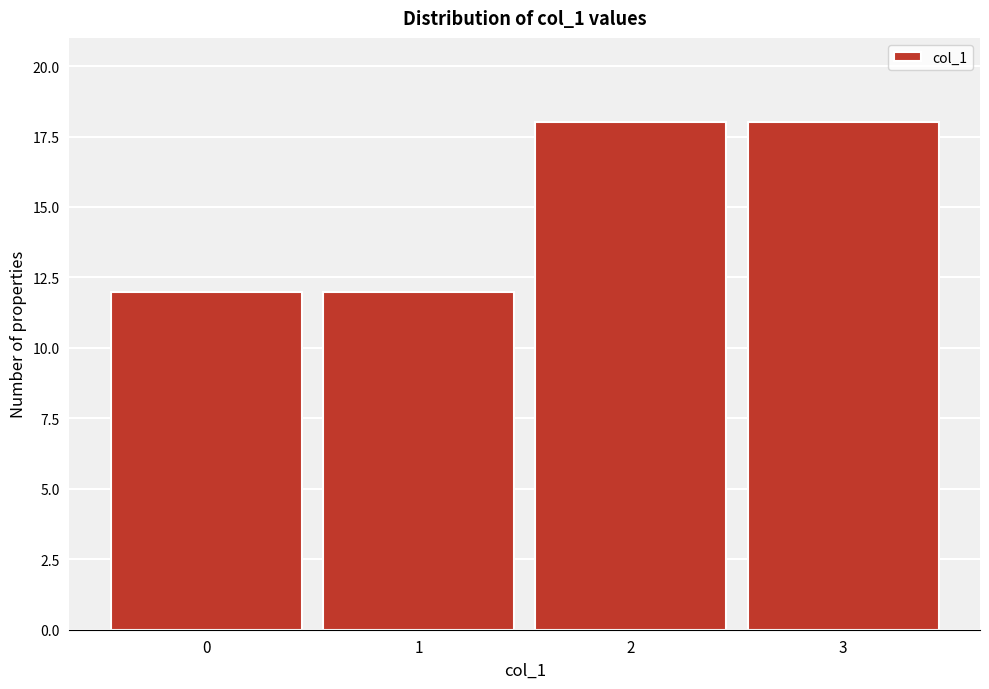

Reading left to right, list every bar in this chart as the range it spans on the x-axis followed by its height. The values are not printed on the chart, so give them approximately, as read against the axis.

-0.5 to 0.5: 12
0.5 to 1.5: 12
1.5 to 2.5: 18
2.5 to 3.5: 18